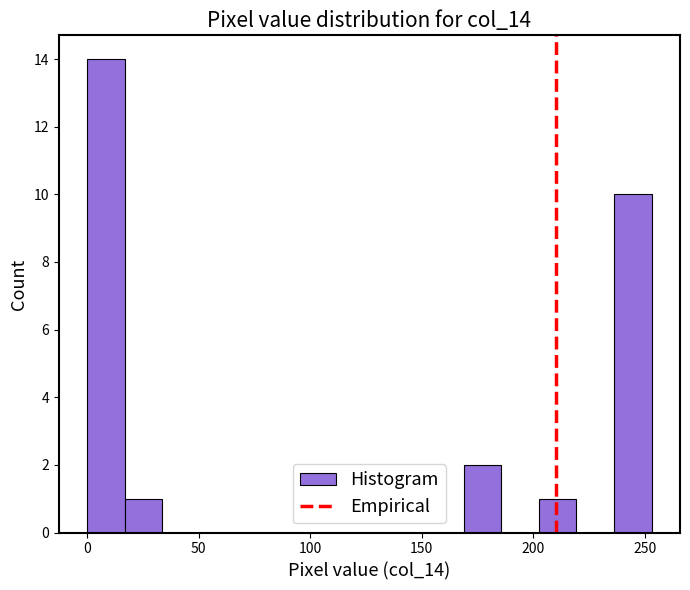

Read against the x-axis, roughly where is the centre of the tallest bar?

10